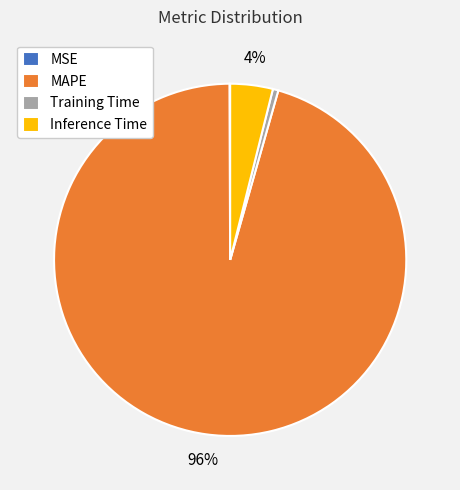

Is Inference Time the majority of the pie?

No